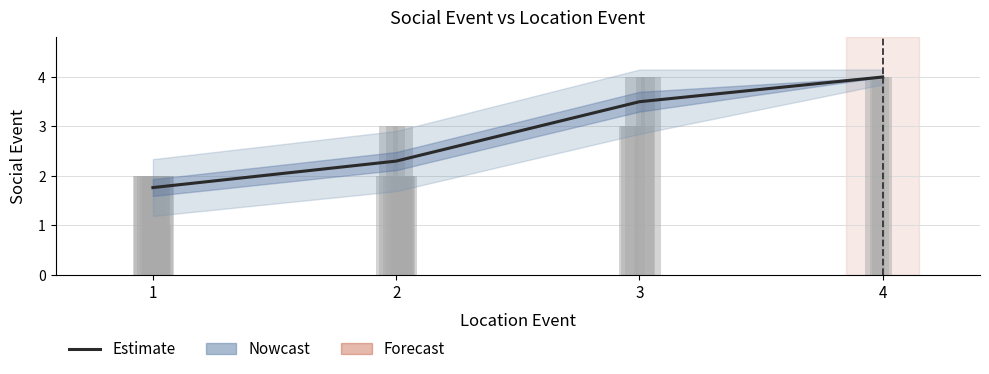

Reading right to left, what are all the values shown in this chart?

4=4.0	3=3.5	2=2.3	1=1.8